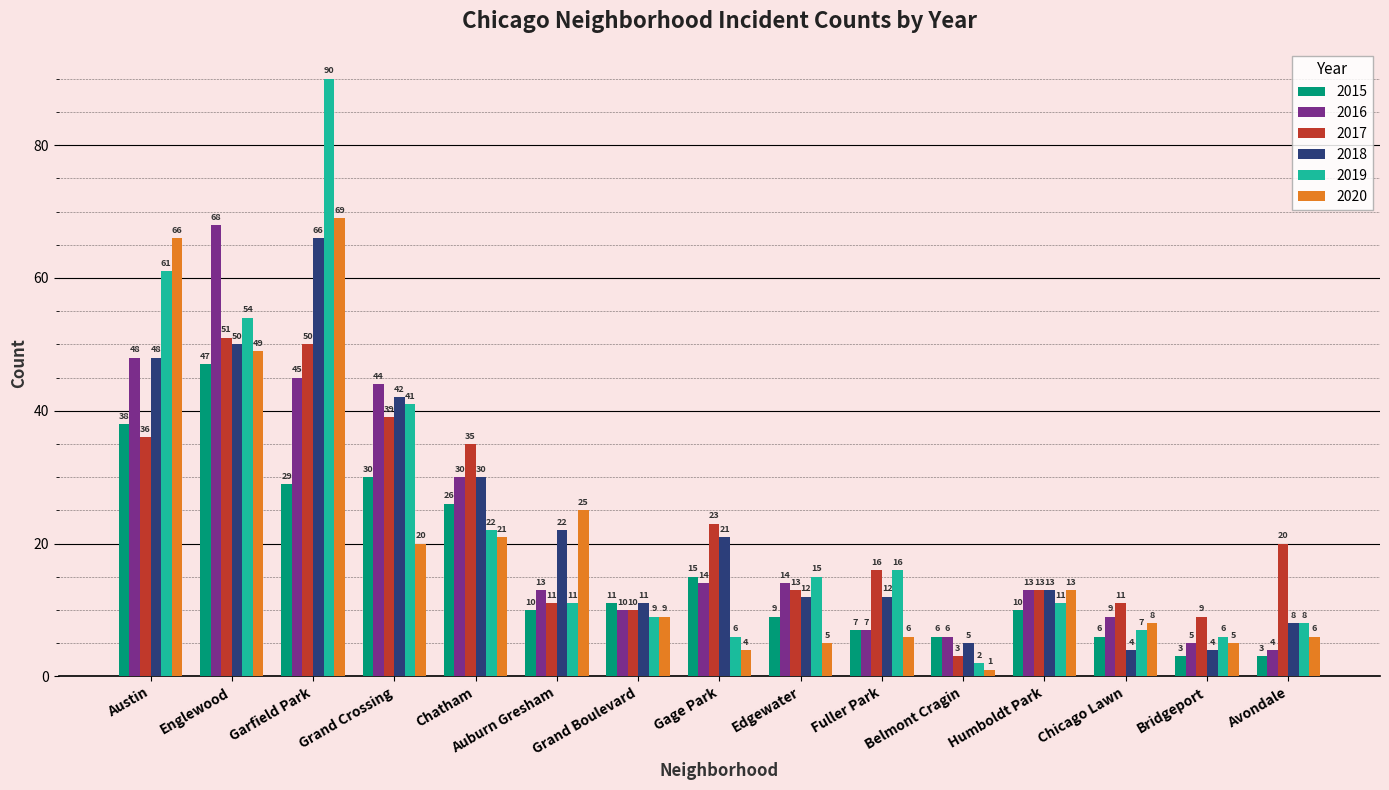

What is the maximum value shown in the chart?

90